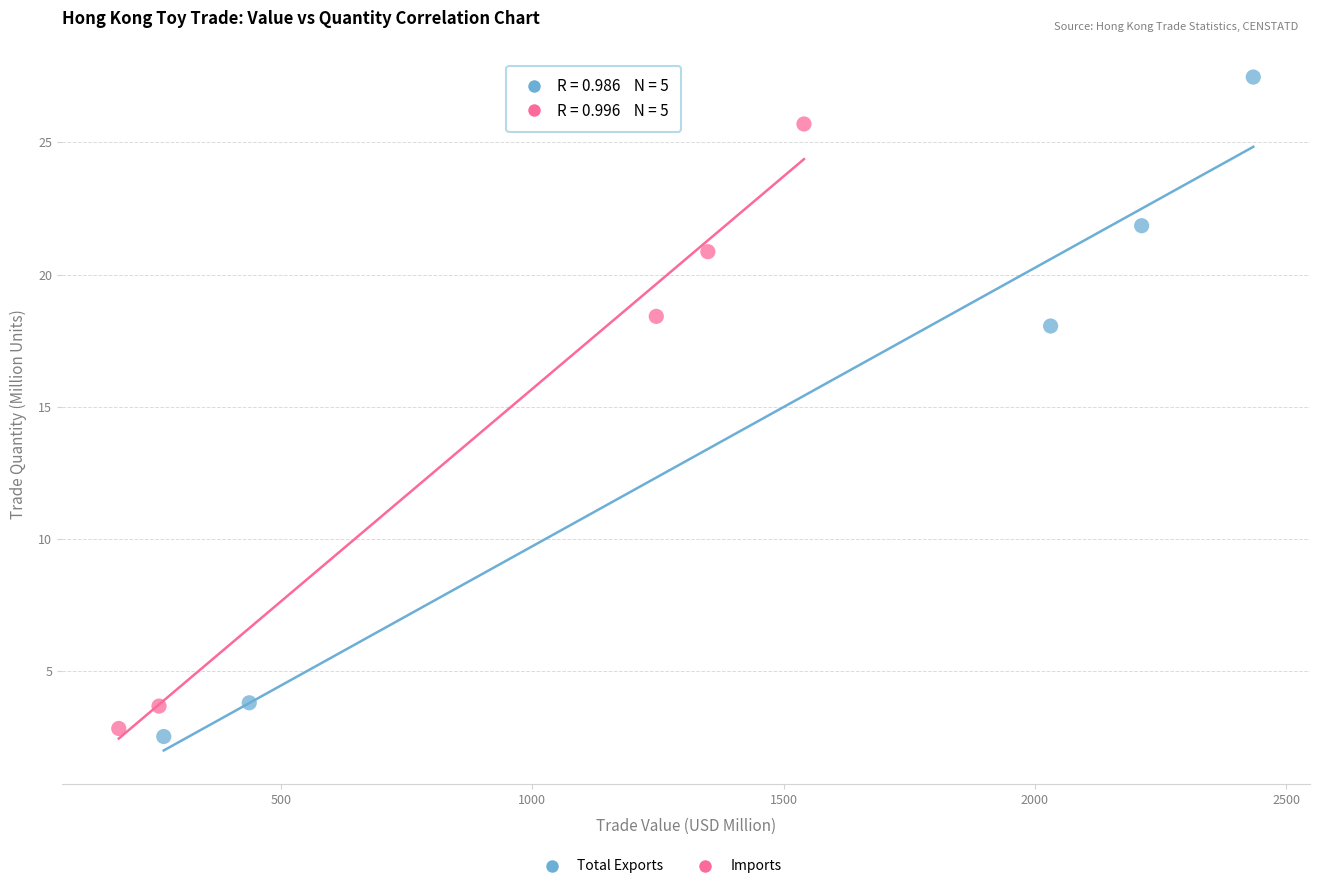

Which series has the widest spread of Y values?

Total Exports